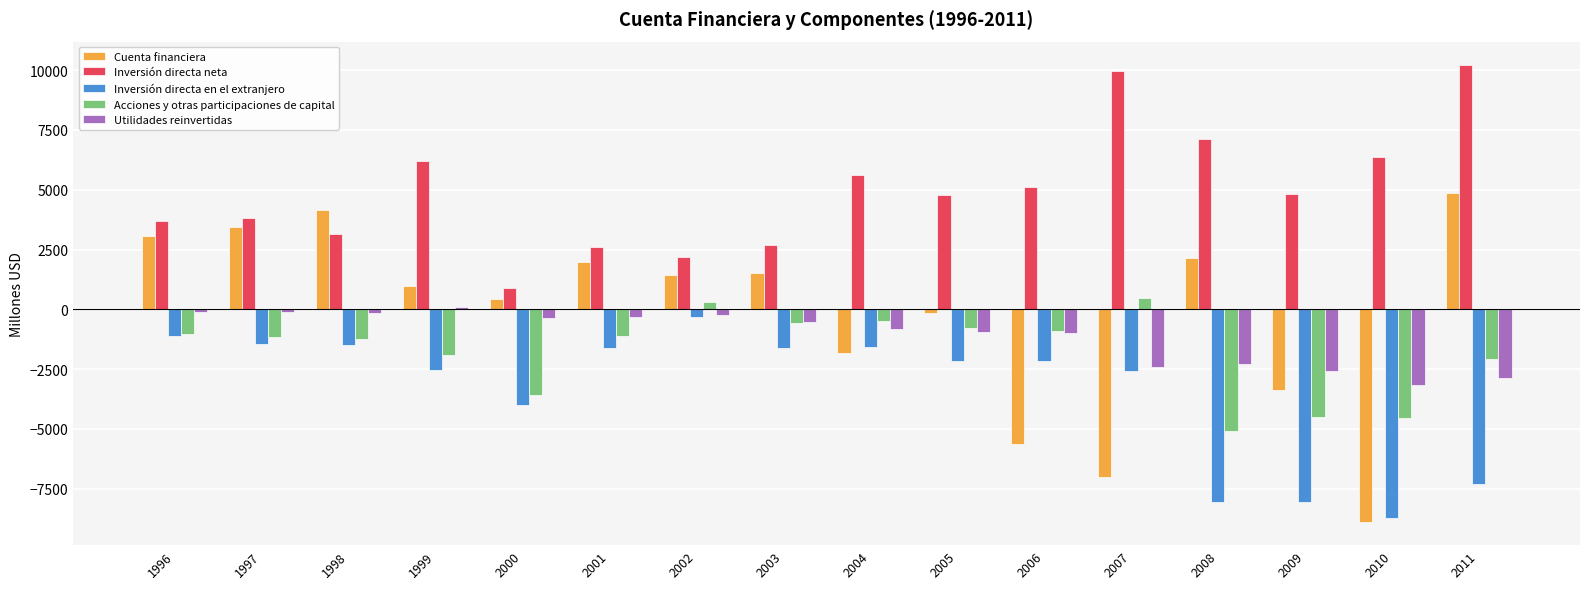

Read the Inversión directa en el extranjero value at 2004, to the nearest 50.

-1550